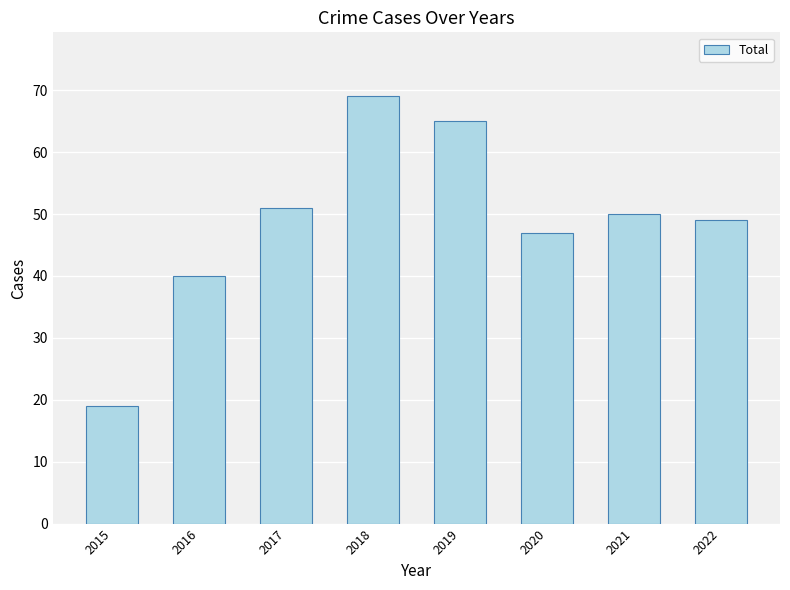

What is the value of the 7th bar from the left?

50